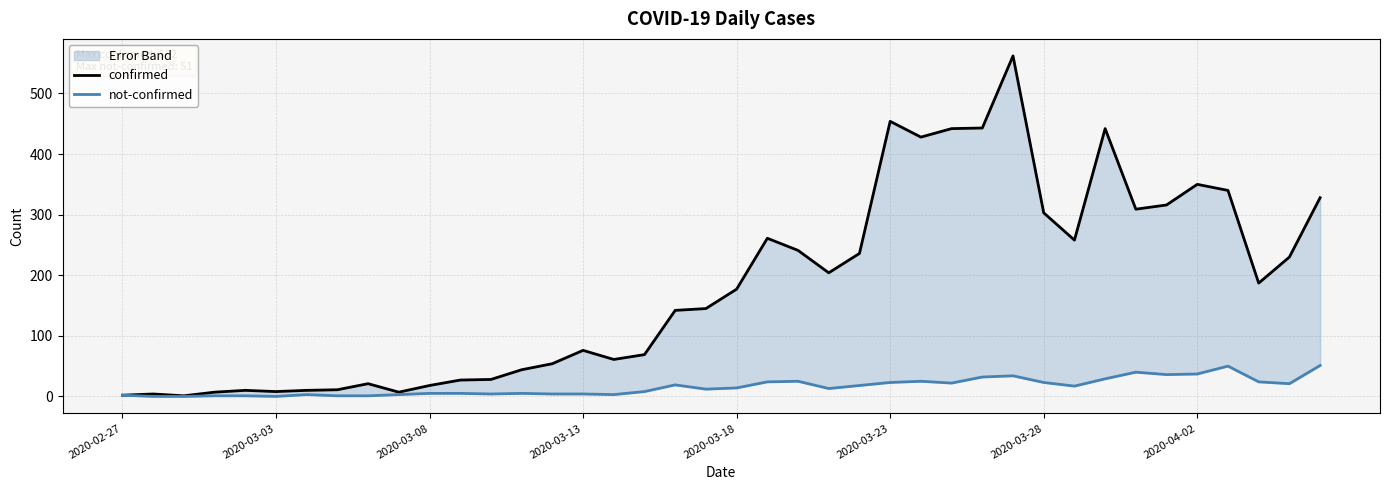

What is the spread (max minus min) of values at 2020-03-23?

431